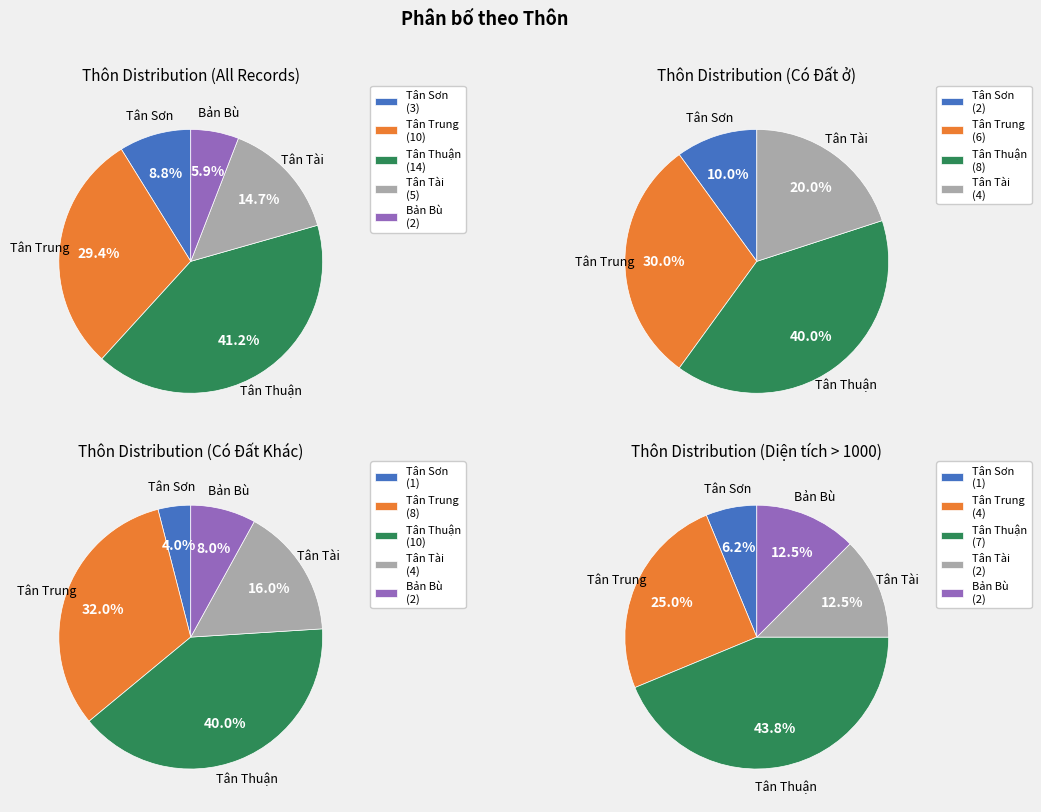

Does any single category account for the majority?

No